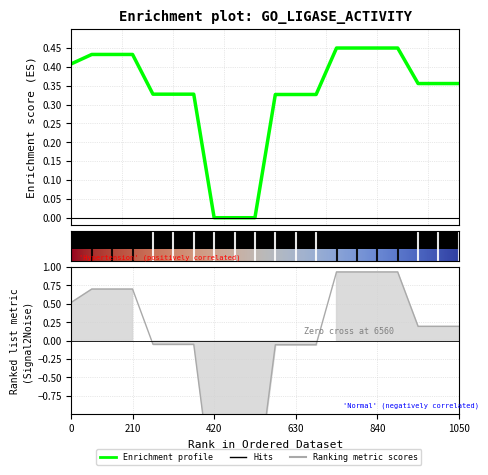

How many lines are shown in the chart?

2